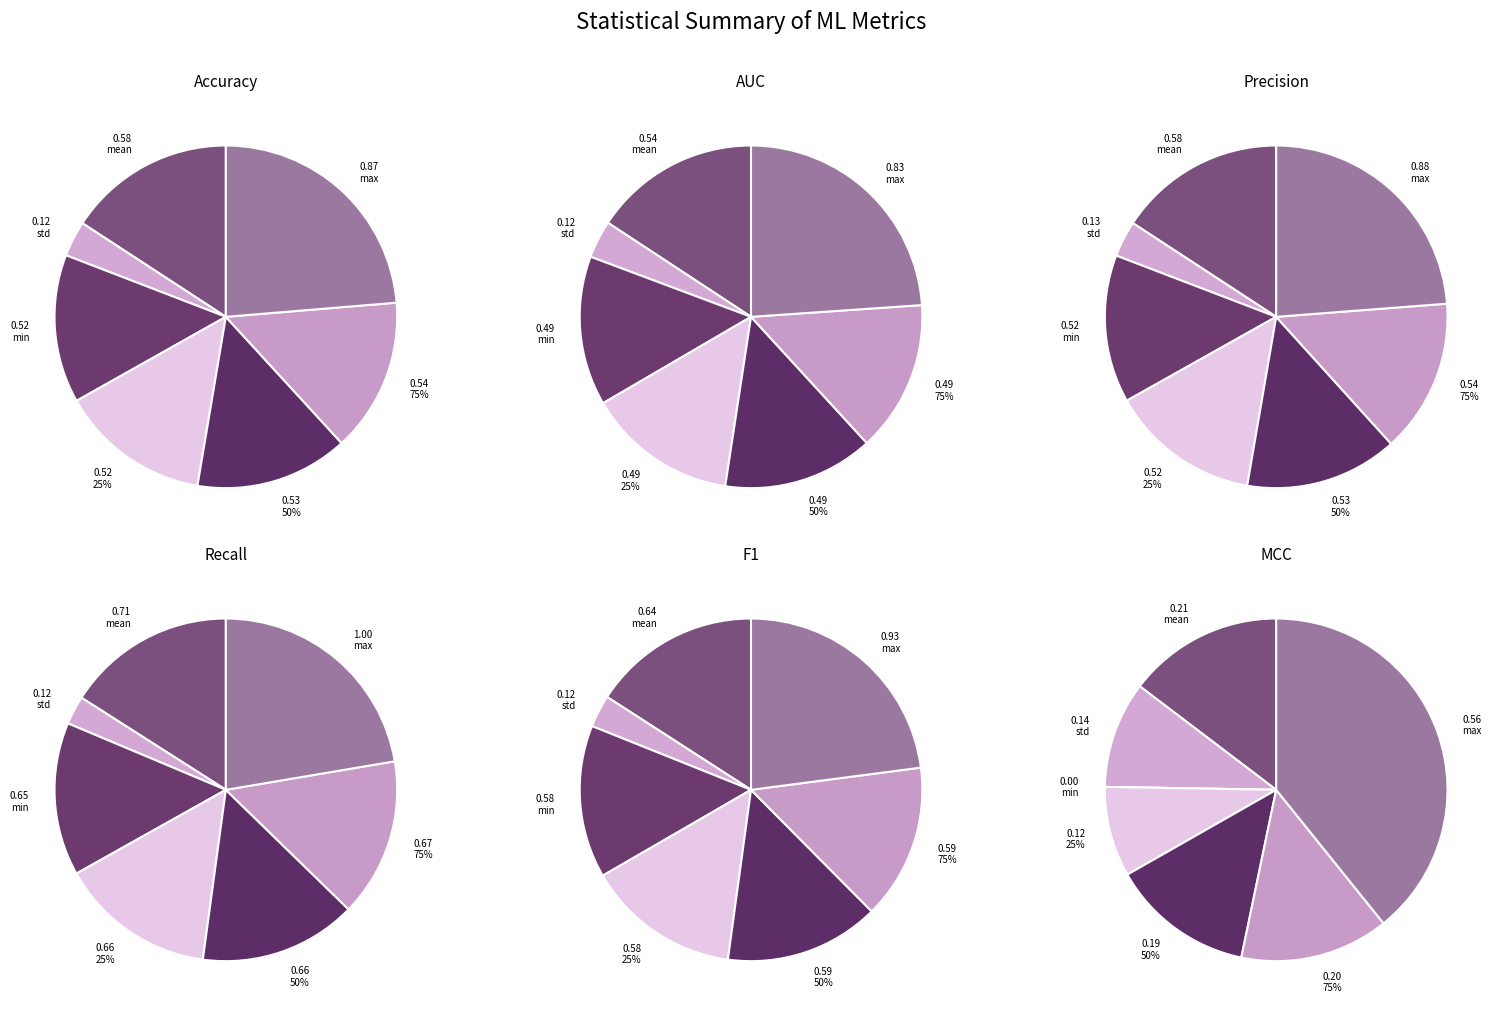

Does 75% account for over 50% of the chart?

No